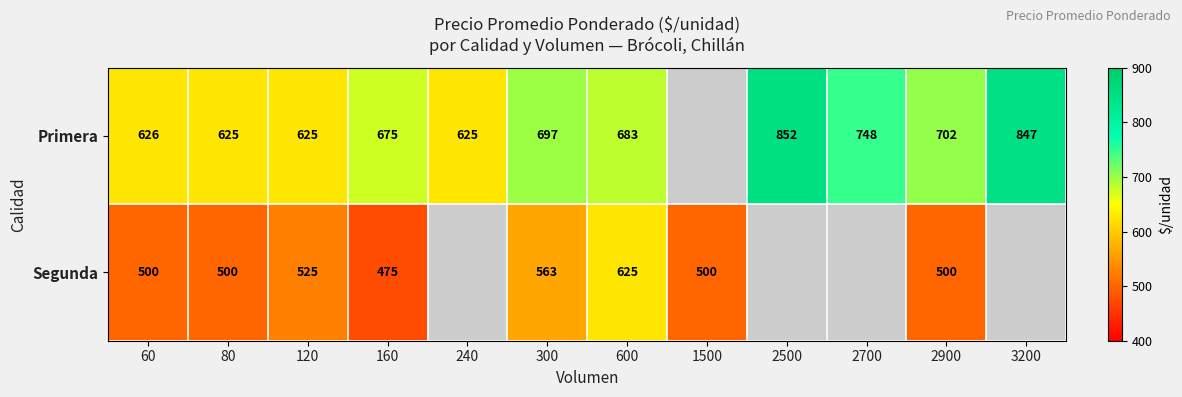

At how many categories does at least one series exceed 685?

5